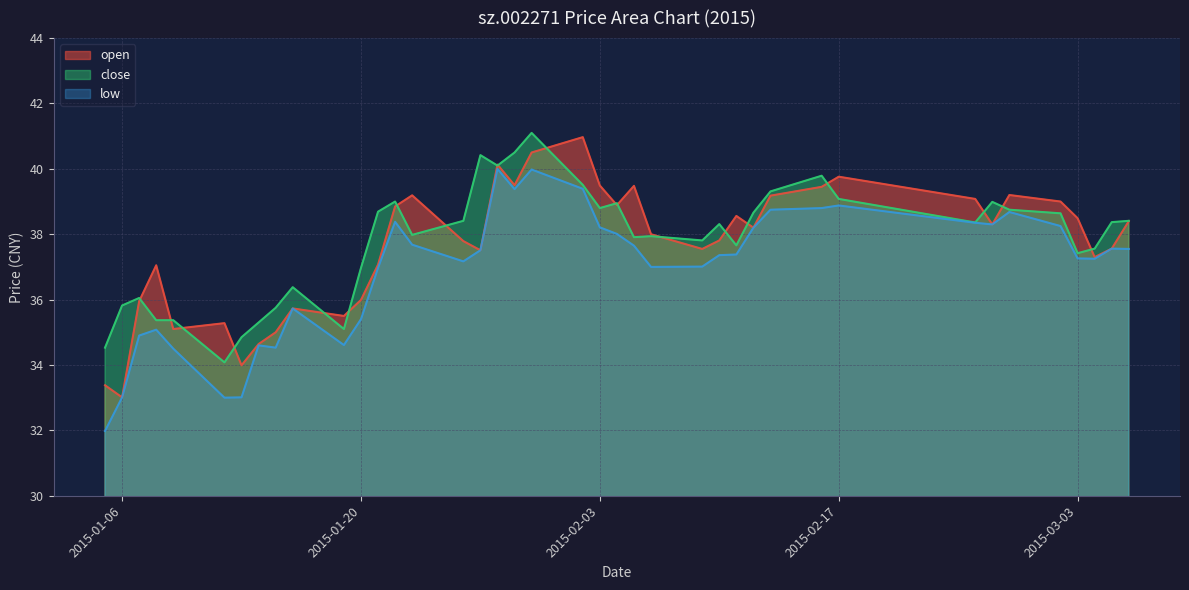

What is the sum of the close values at 2015-02-11 and 2015-02-06?

75.6